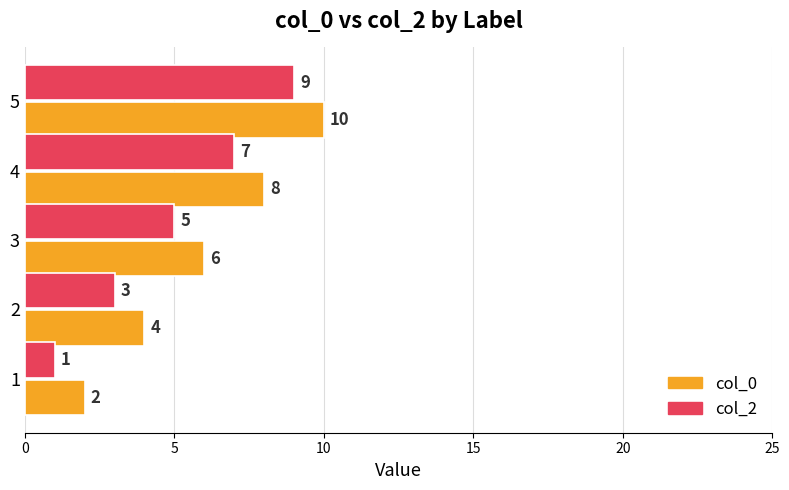

At which label is col_0 closest to 6?

3